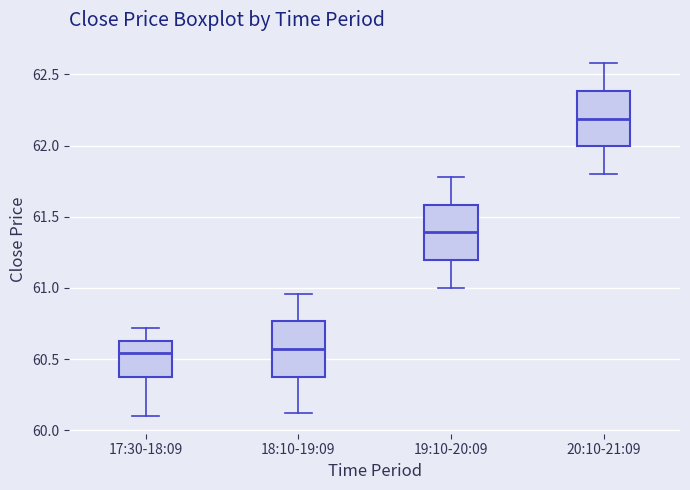

Which box has the highest median line?

20:10-21:09